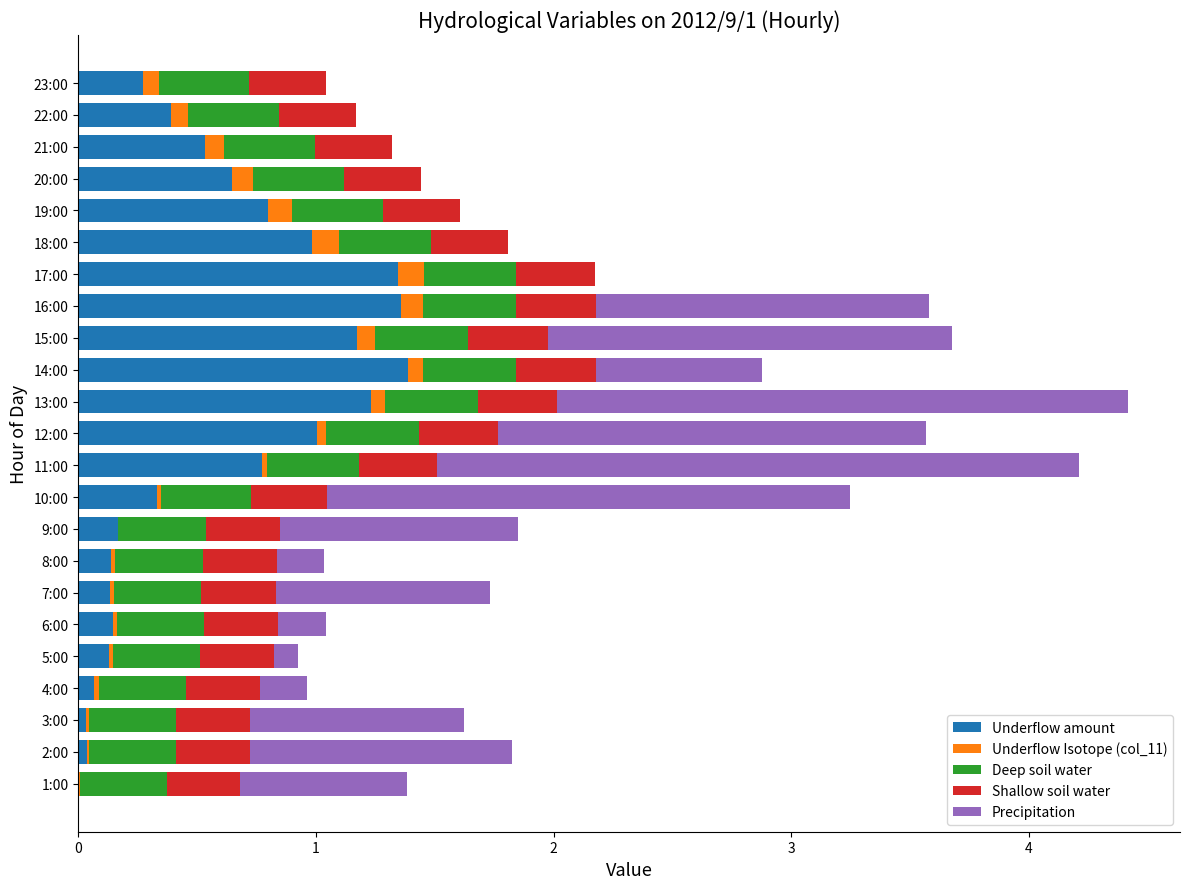

How many series are shown in this chart?

5